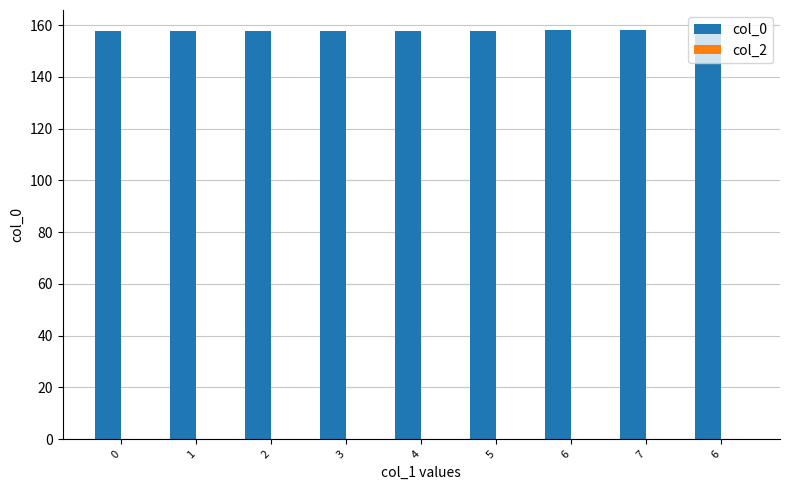

How many distinct data groups are displayed?

1